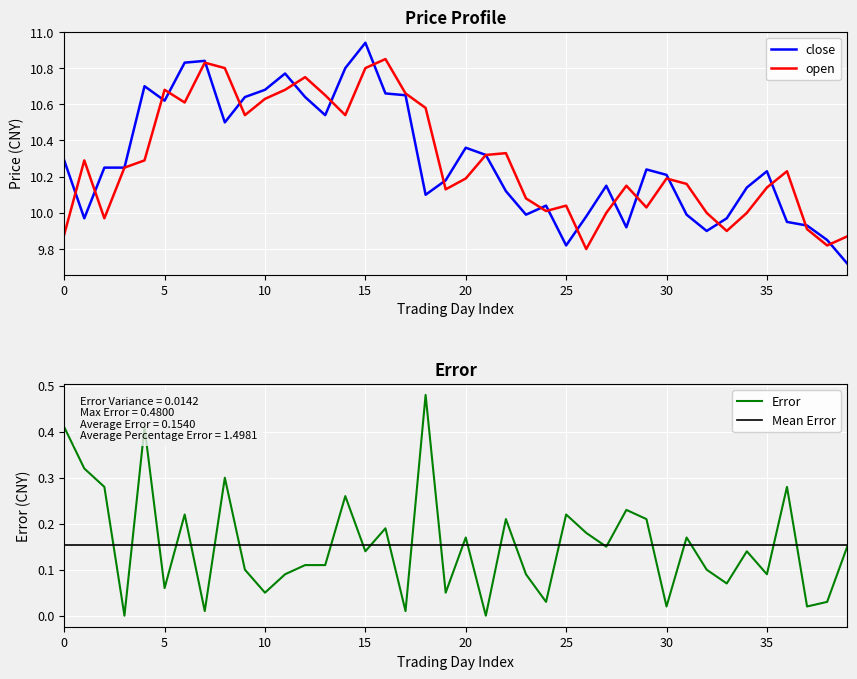

True or false: close and Error cross at least once.

False